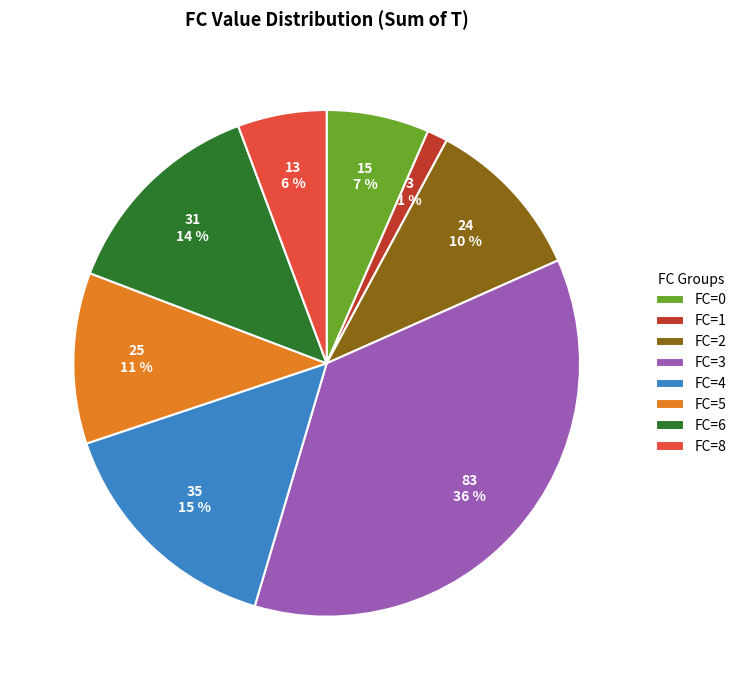

Do FC=0 and FC=5 together represent more than half of the pie?

No